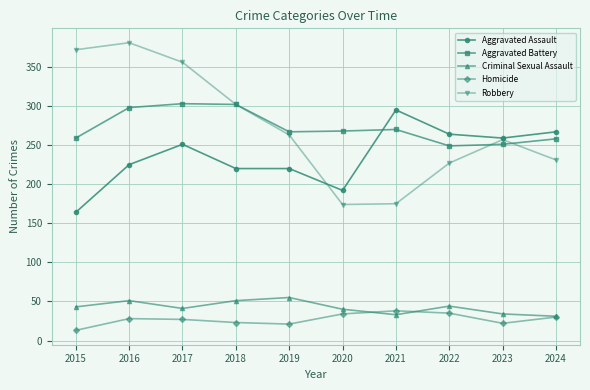

True or false: Criminal Sexual Assault has more than 2 interior local peaks.

True